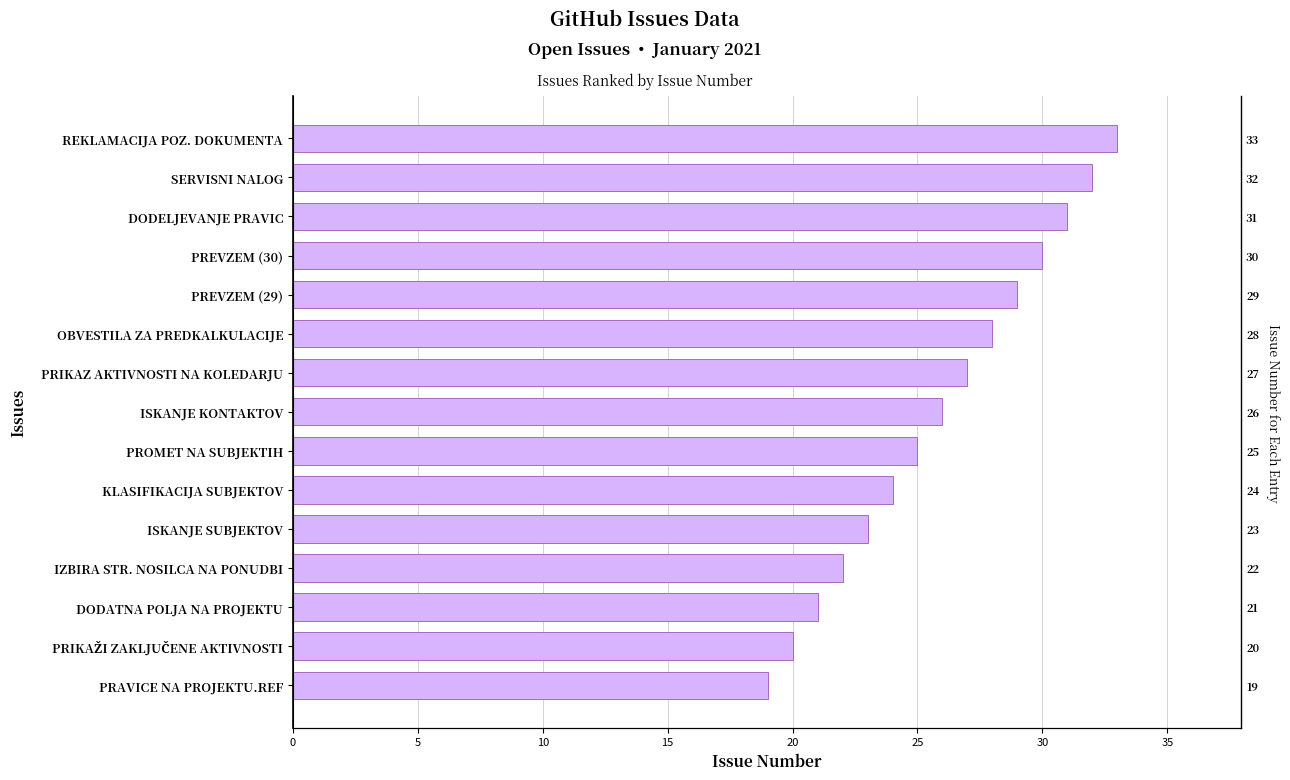

Which has a higher value, SERVISNI NALOG or PRAVICE NA PROJEKTU.REF?

SERVISNI NALOG